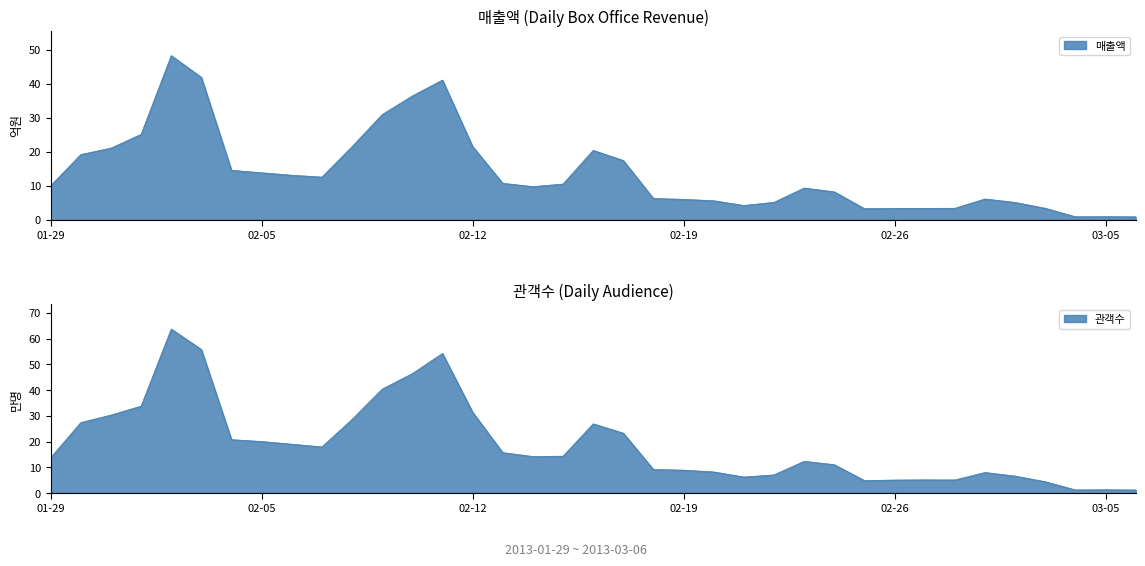

How many interior local valleys does the 매출액 series have?

5